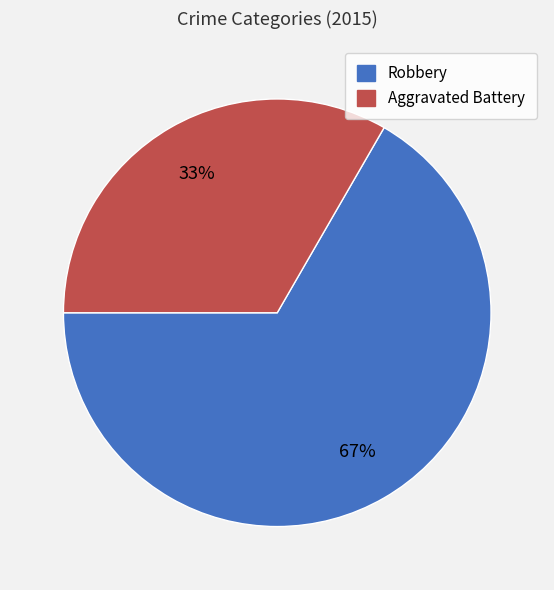

True or false: Aggravated Battery accounts for 33% of the total.

True